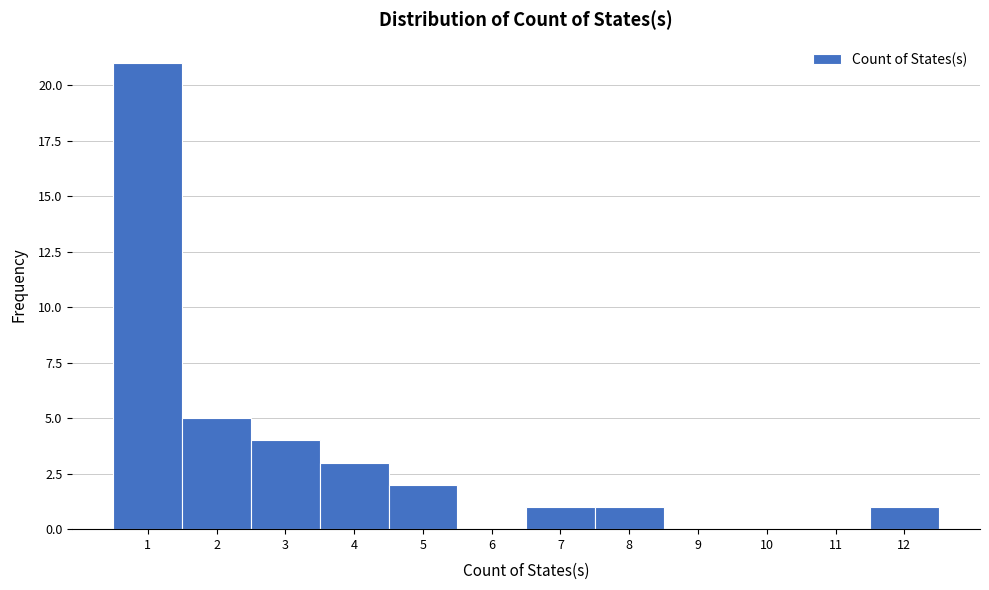

Reading left to right, list every bar in this chart as the range it spans on the x-axis followed by its height. The values are not printed on the chart, so give them approximately, as read against the axis.

0.5 to 1.5: 21
1.5 to 2.5: 5
2.5 to 3.5: 4
3.5 to 4.5: 3
4.5 to 5.5: 2
5.5 to 6.5: 0
6.5 to 7.5: 1
7.5 to 8.5: 1
8.5 to 9.5: 0
9.5 to 10.5: 0
10.5 to 11.5: 0
11.5 to 12.5: 1